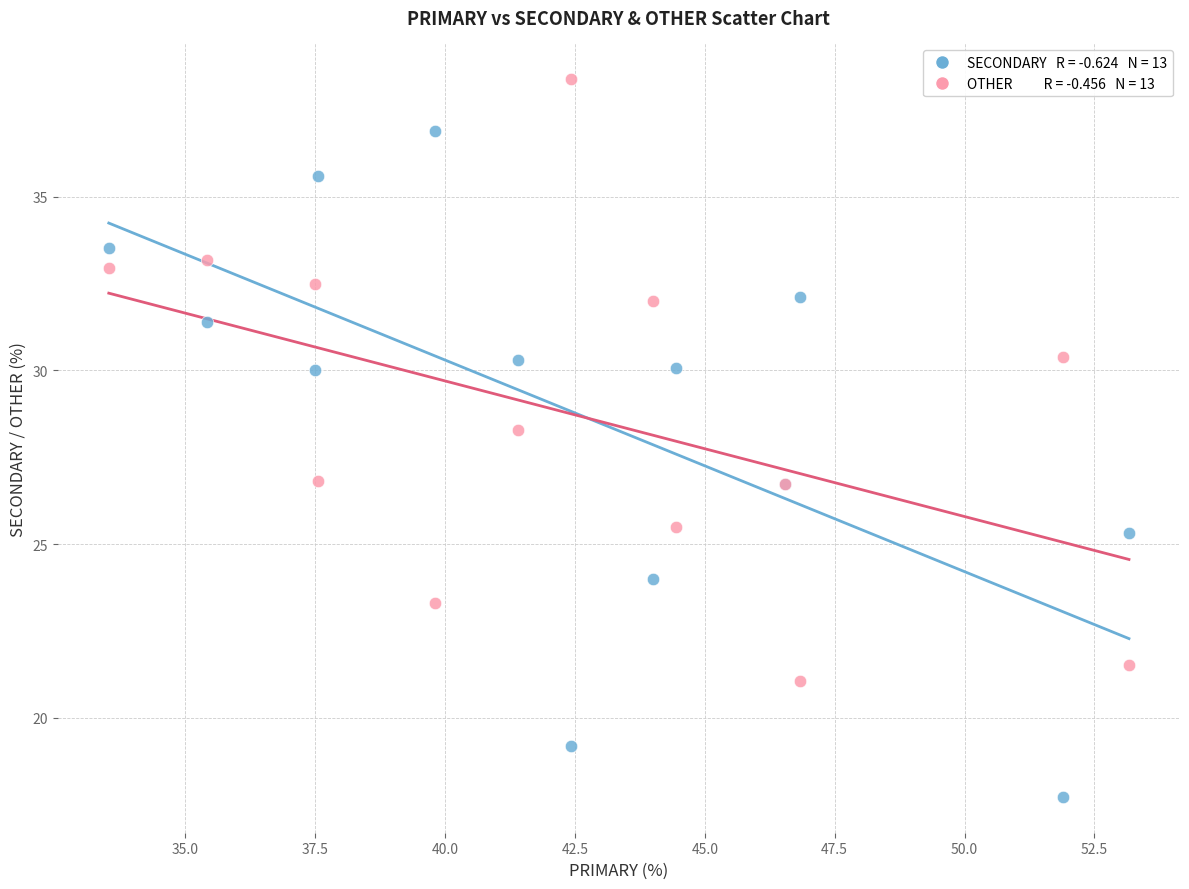

Across all series, what Y value is closest to 28?

28.3